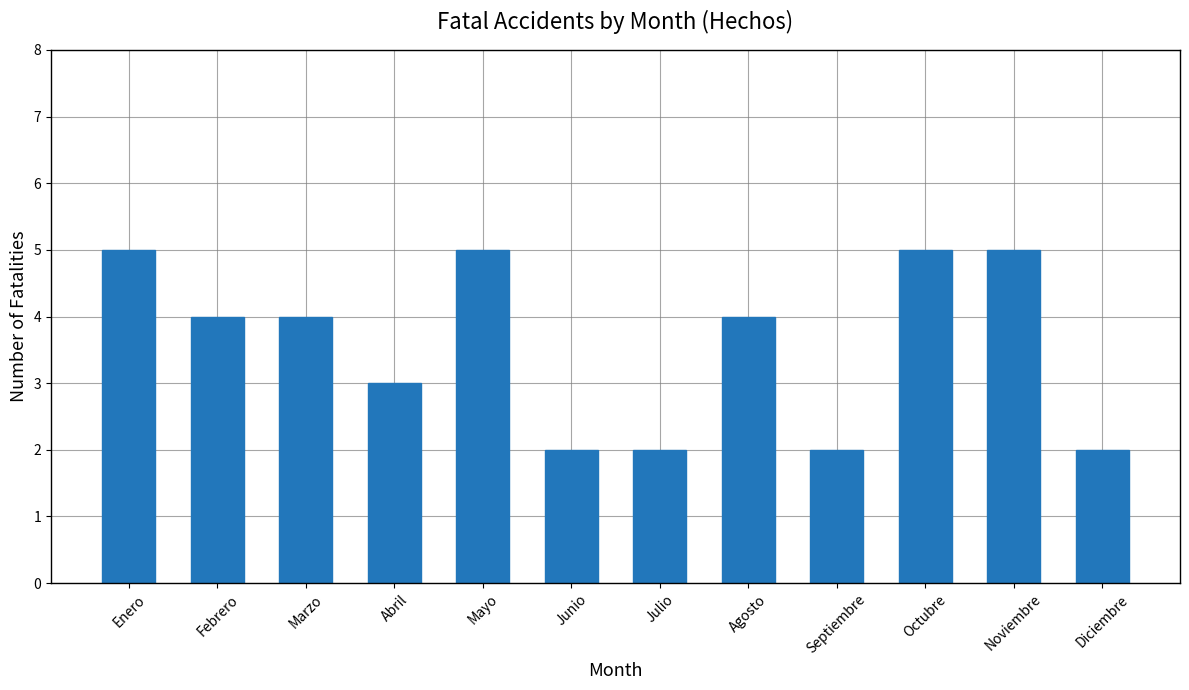

What is the sum of all values?

43